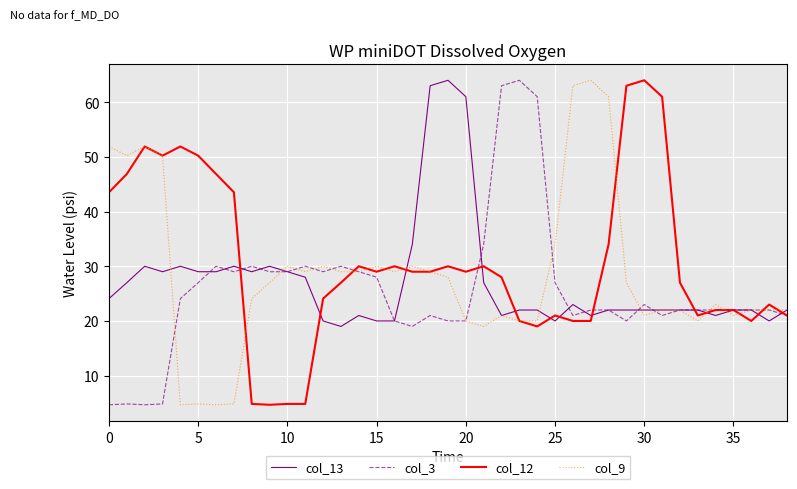

What is the lowest value of the col_13 series?

19.0